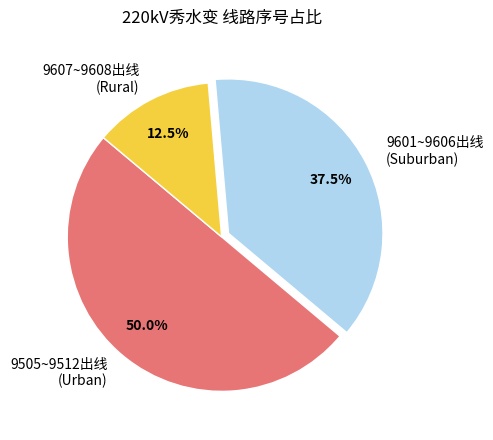

Rank the categories by value from highest to lowest.

9505~9512出线 (Urban), 9601~9606出线 (Suburban), 9607~9608出线 (Rural)